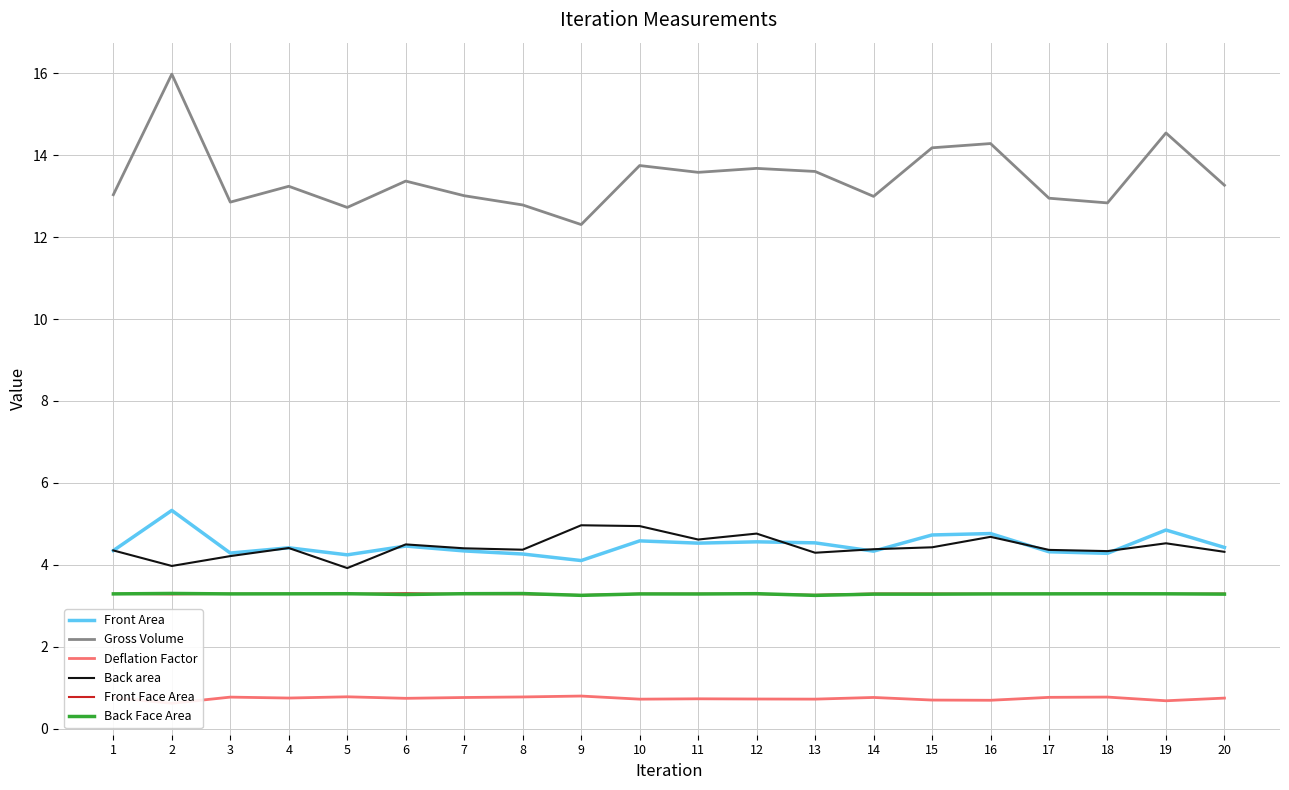

List the series in order of their peak value, highest first.

Gross Volume, Front Area, Back area, Front Face Area, Back Face Area, Deflation Factor